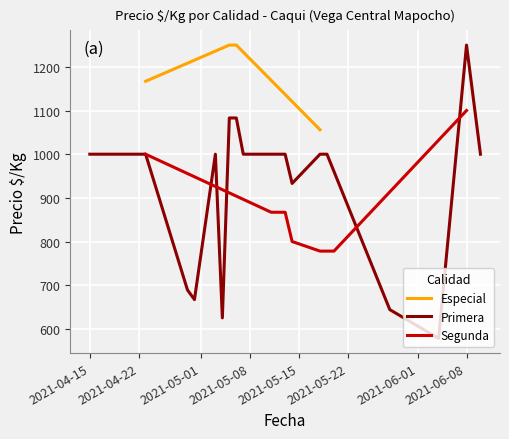

What is the lowest value of the Especial series?

1056